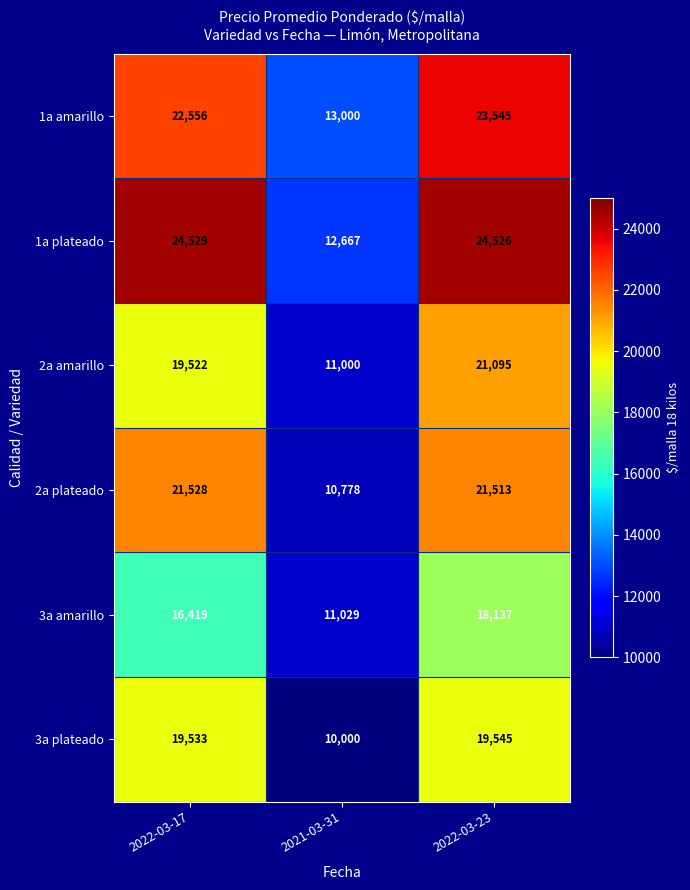

True or false: 1a plateado has a value of 12667 at 2021-03-31.

True